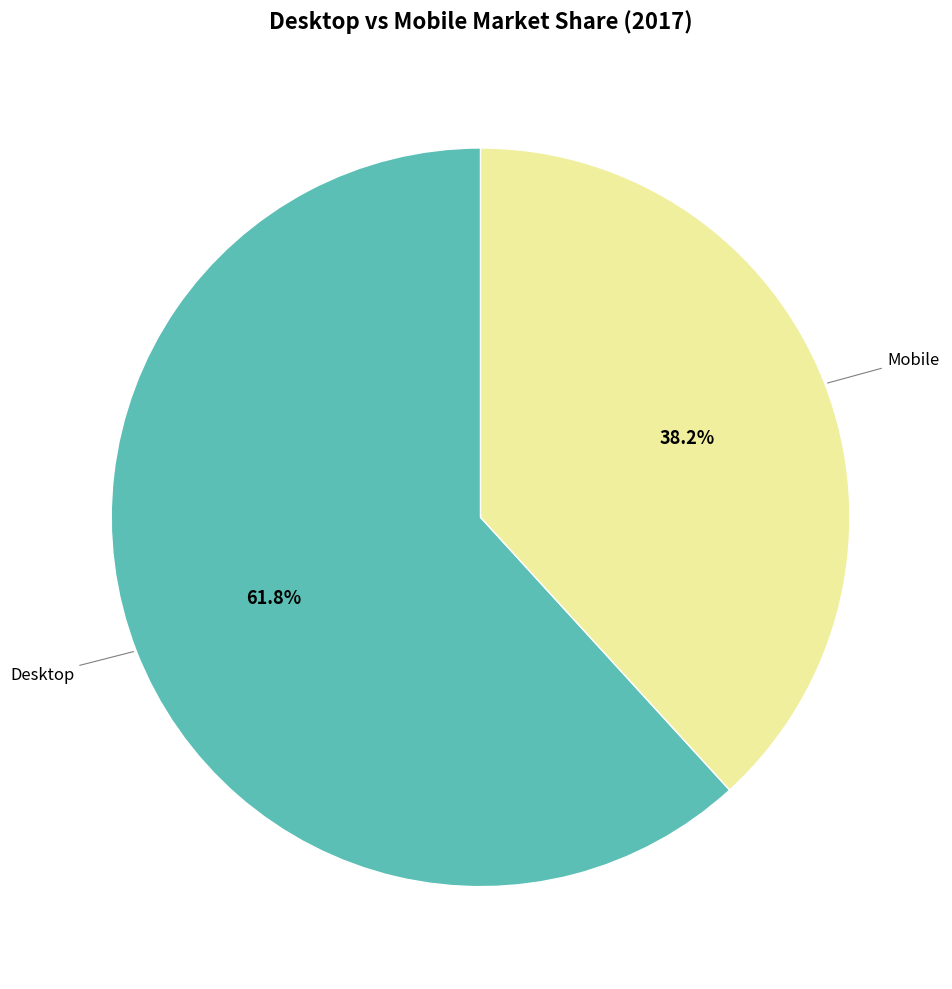

Does any single category account for the majority?

Yes